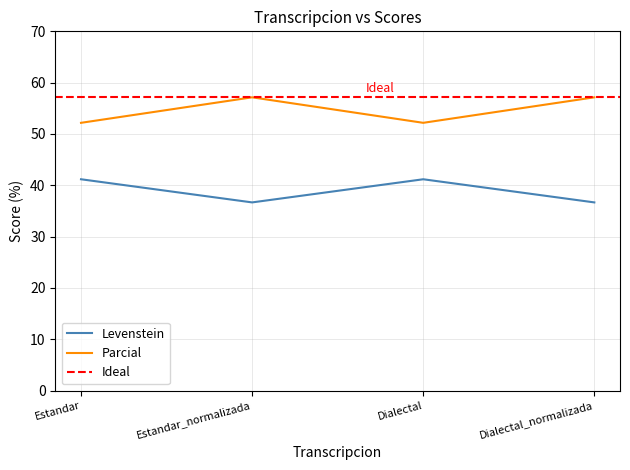

The value of Levenstein at Dialectal is 41.2. True or false?

True